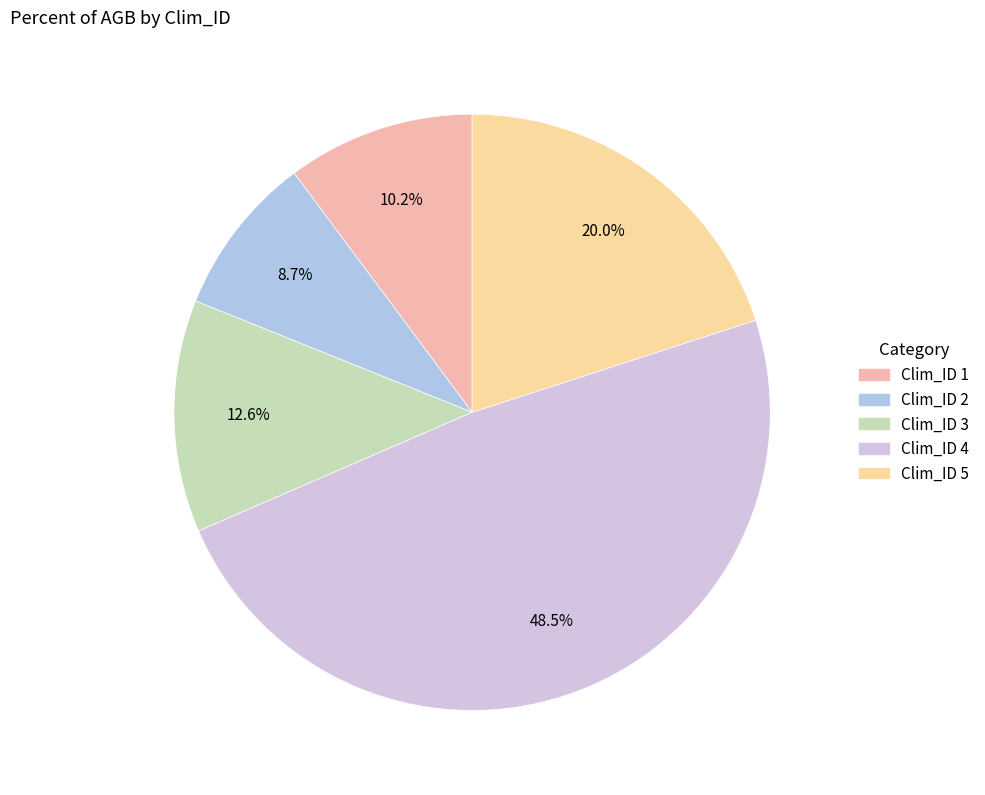

How many segments does this pie chart have?

5